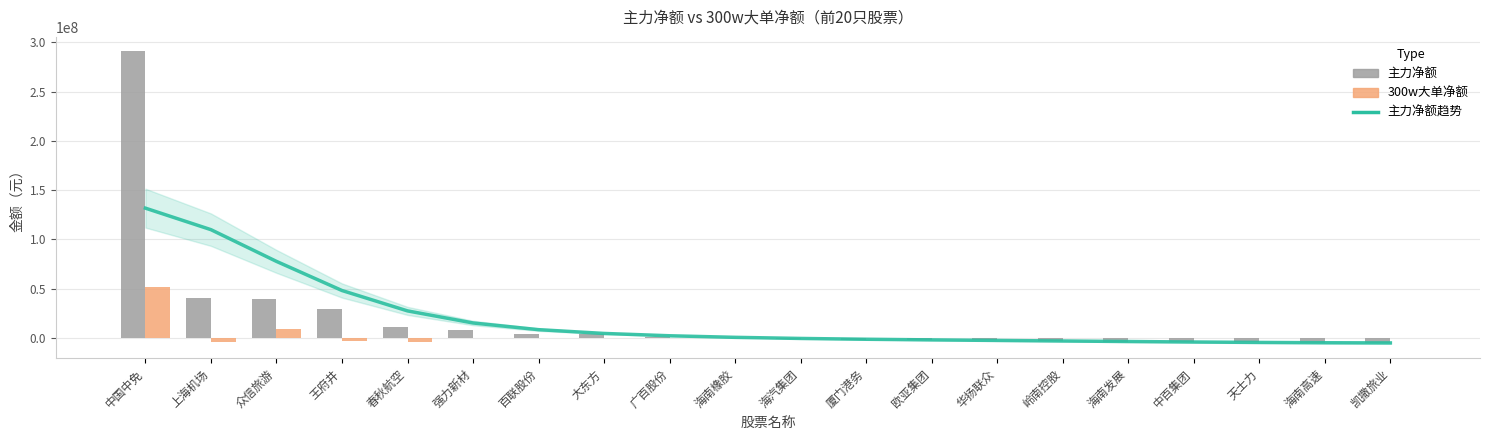

What are all the series names shown in the legend?

主力净额趋势, 主力净额, 300w大单净额